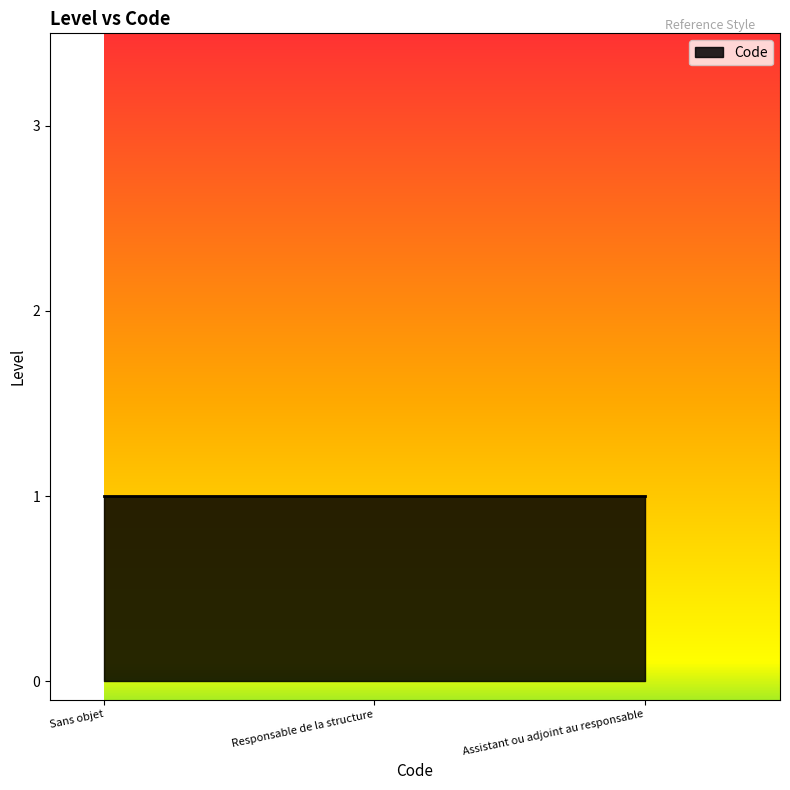

Which category has the highest value across all series?

Assistant ou adjoint au responsable